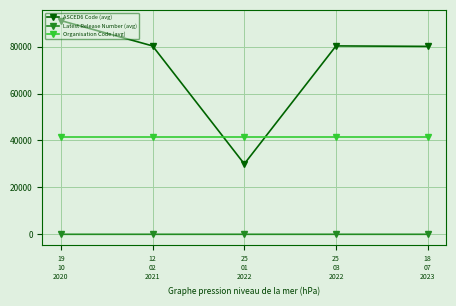

Does the chart display data point markers on the line(s)?

Yes